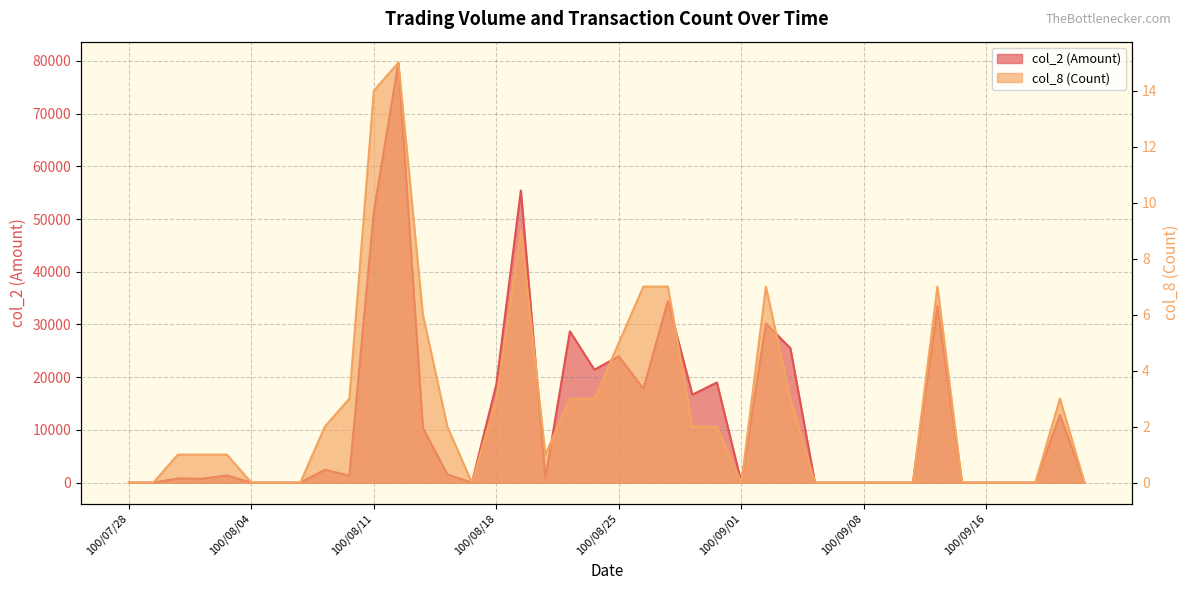

At which category does col_8 (Count) reach its first local peak?

100/08/12